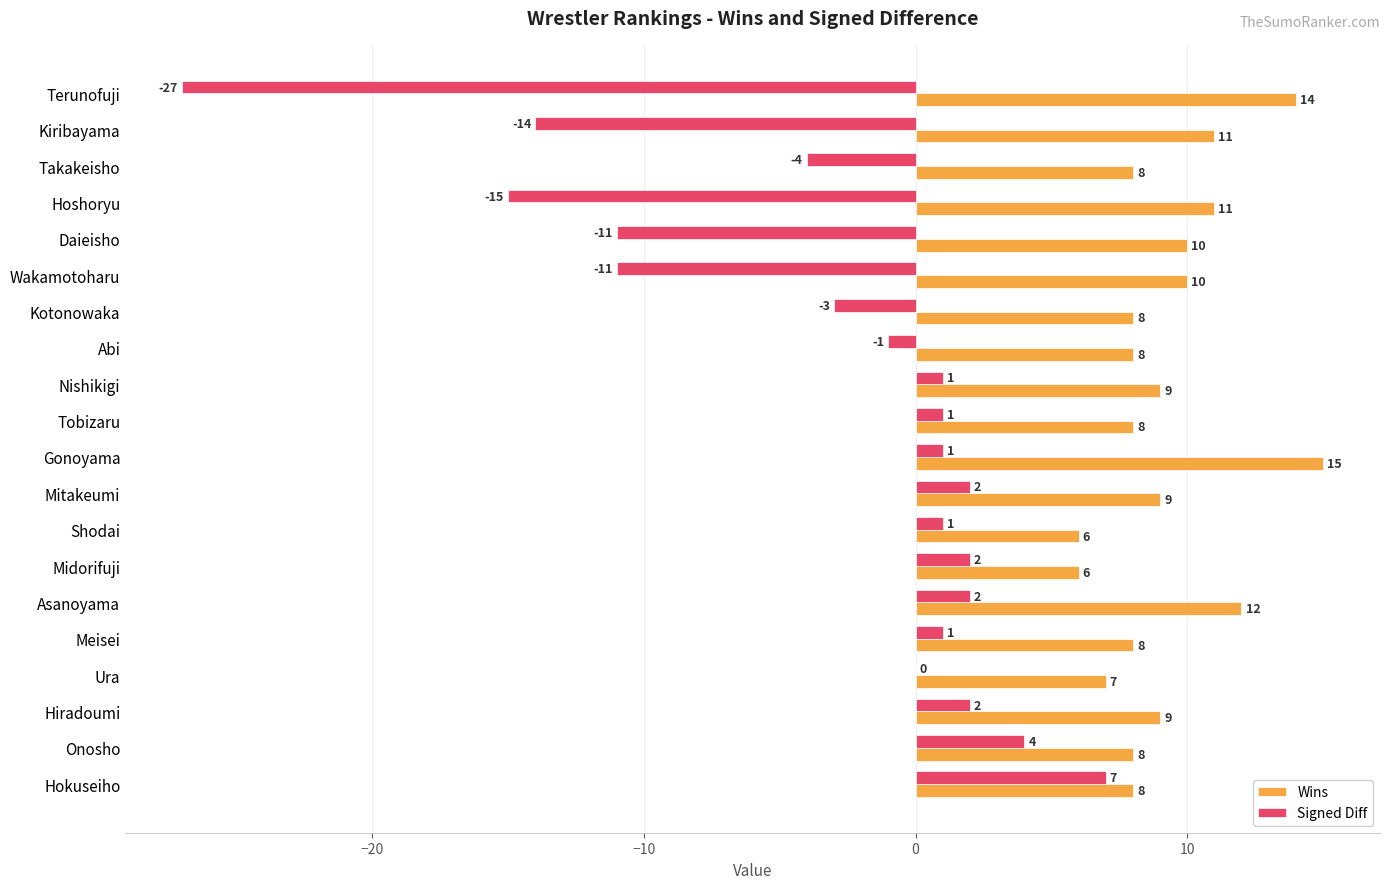

At which label does Signed Diff reach its peak?

Hokuseiho